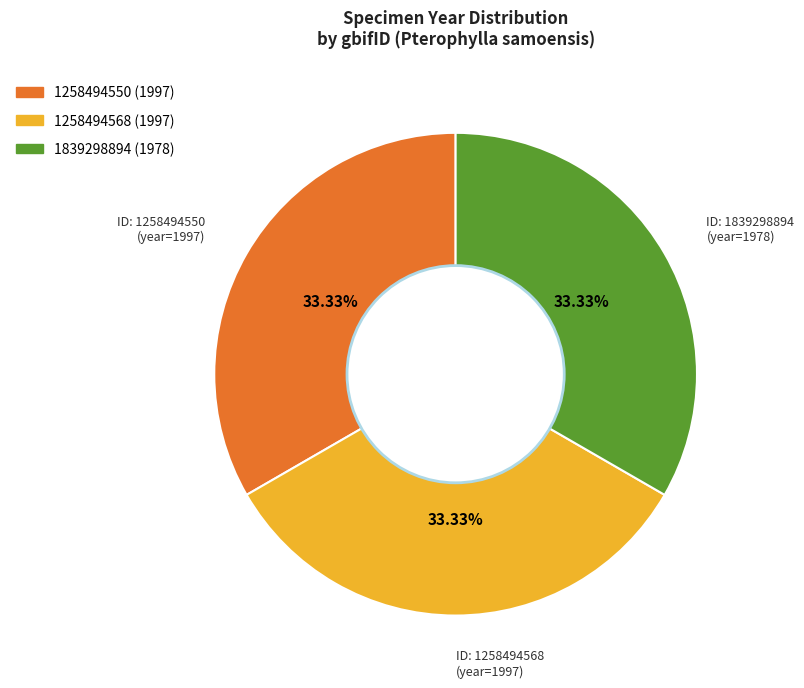

Does ID: 1839298894 (year=1978) account for over 50% of the chart?

No